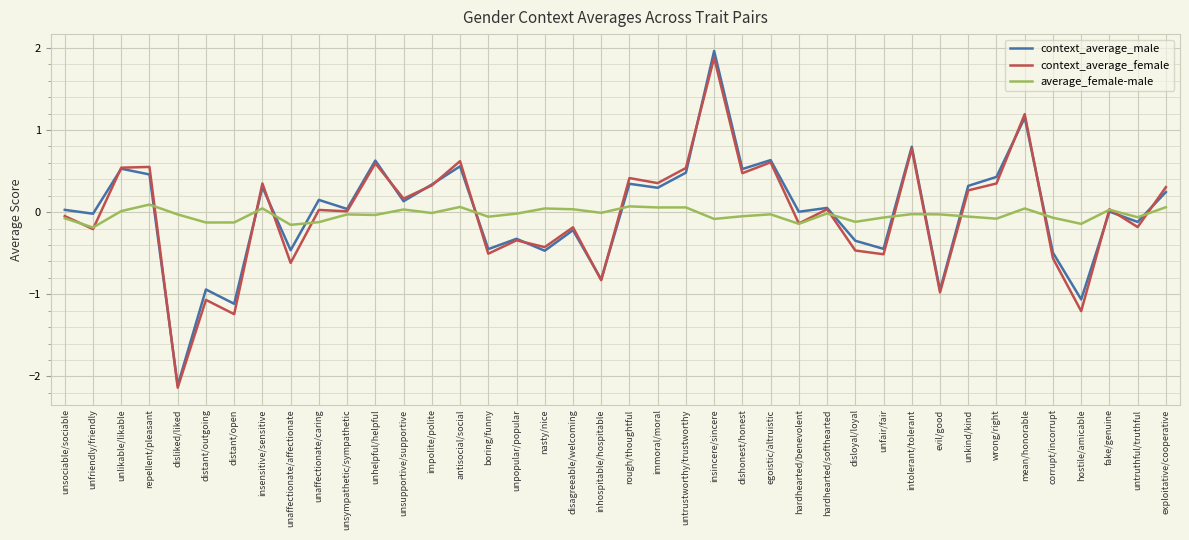

In context_average_female, how many points are higher than both neighbors (excluding endpoints)?

15